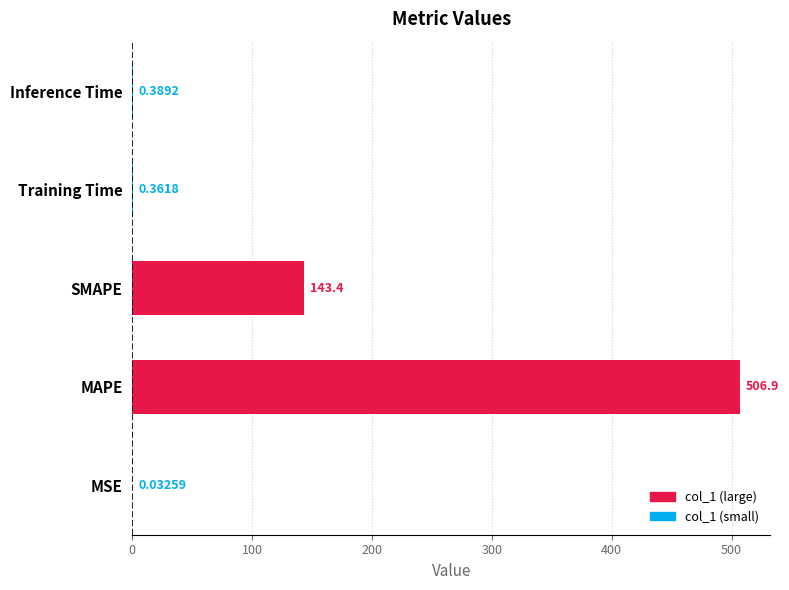

Are the bars horizontal?

Yes